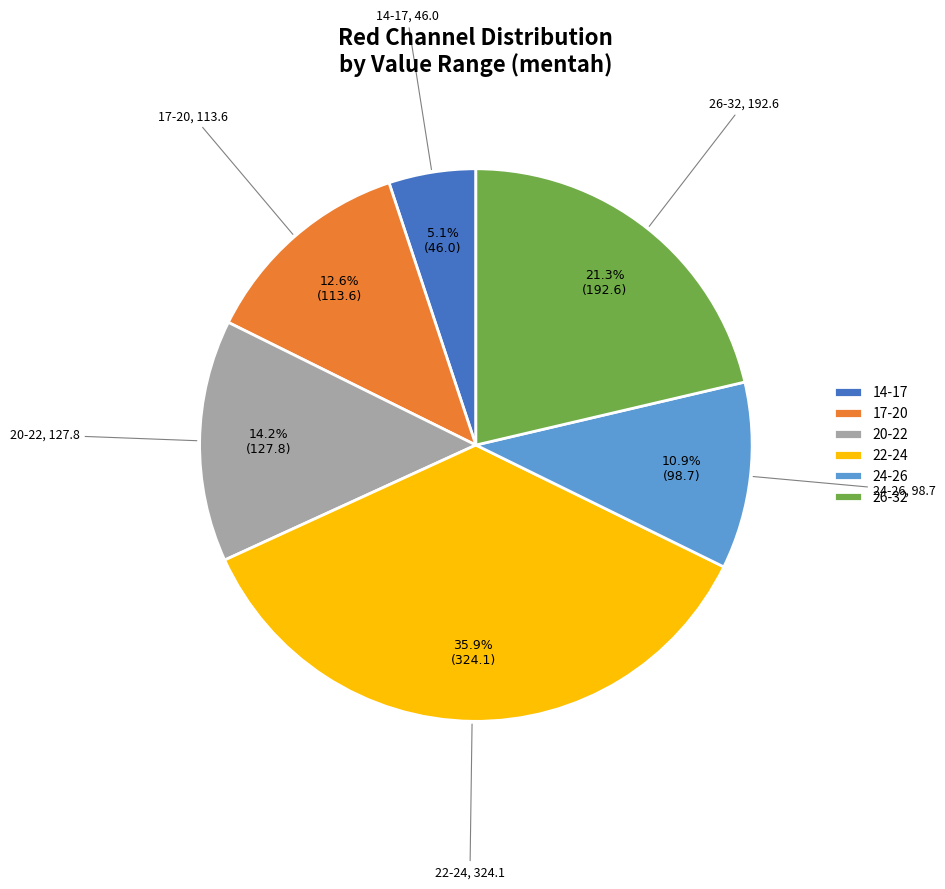

What is the largest slice in the pie chart?

22-24